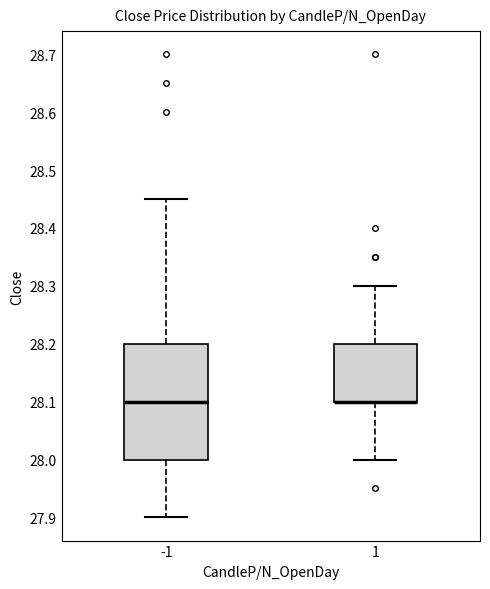

Where does the upper whisker of the box at x = 1 end on the y-axis? The values are not printed on the chart, so give them approximately, as read against the axis.

28.30